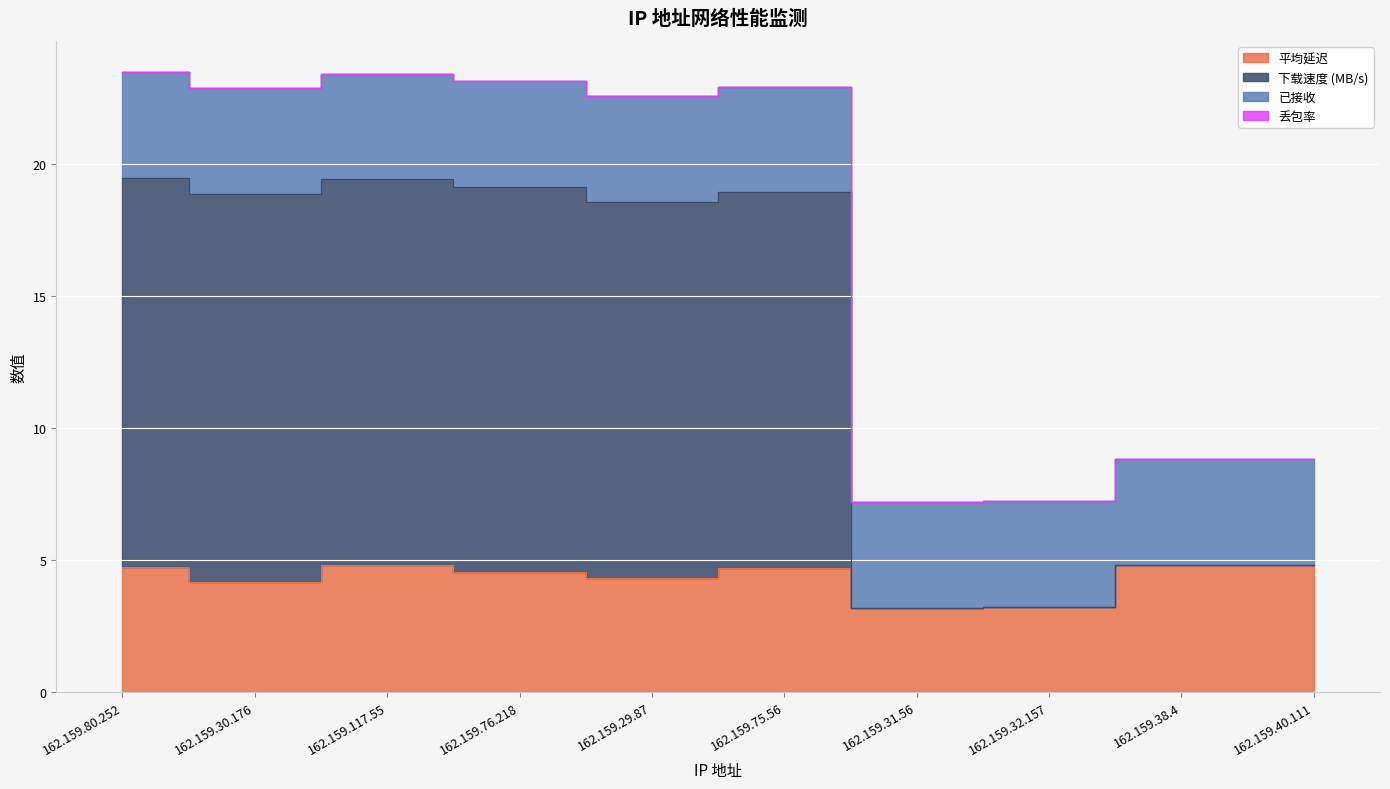

What is the sum of the 平均延迟 values at 162.159.38.4 and 162.159.80.252?

9.6